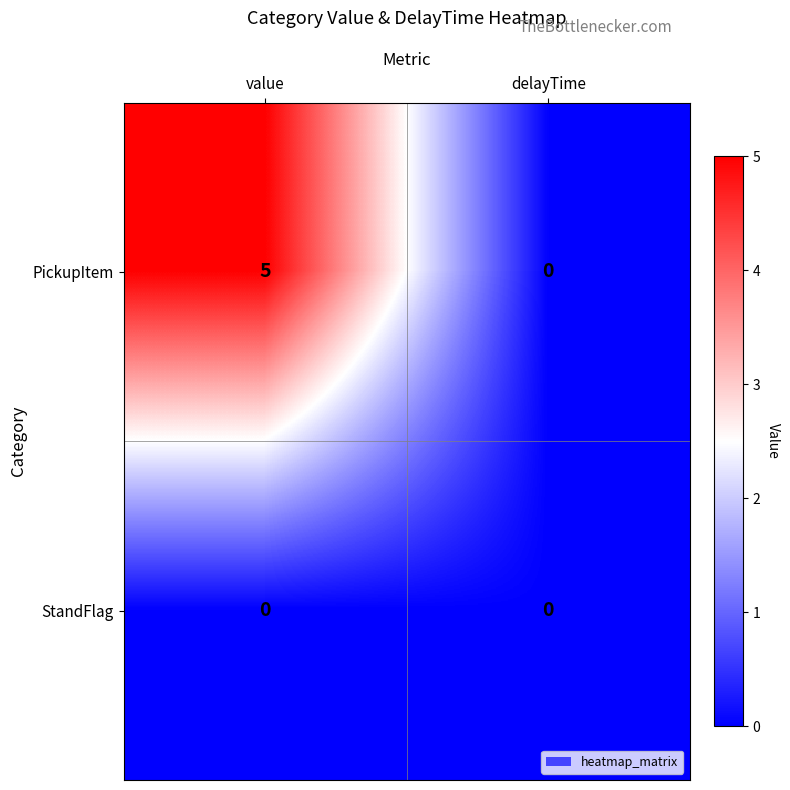

Where is PickupItem nearest to the value 2?

delayTime